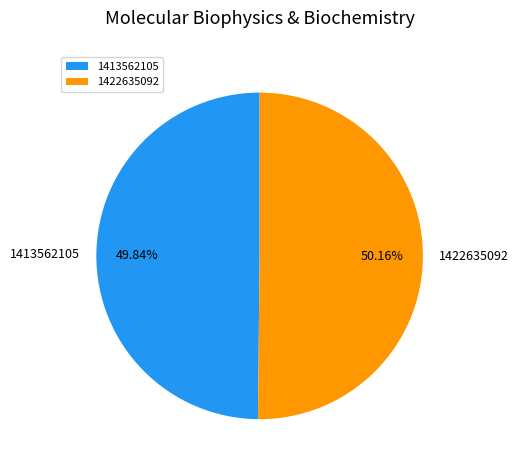

Combined, what portion of the pie is 1413562105 and 1422635092?

100.0%